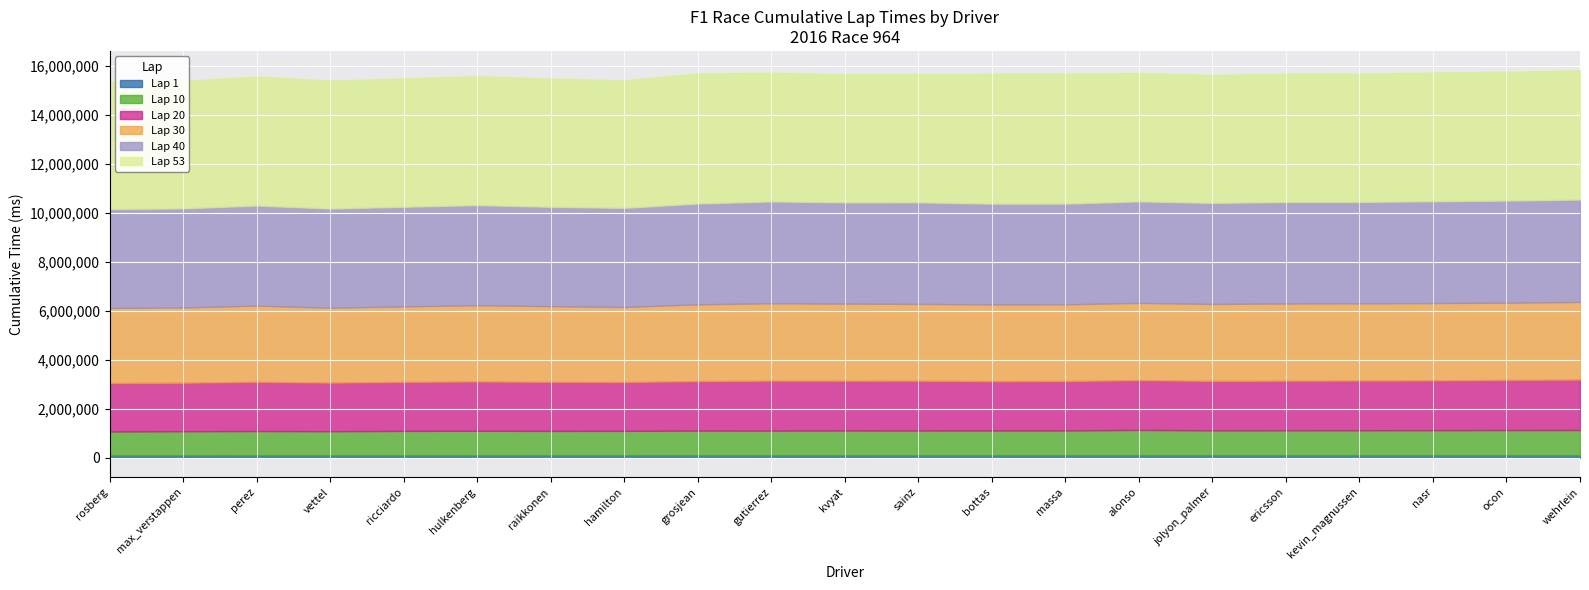

What position from the left is bottas?

13